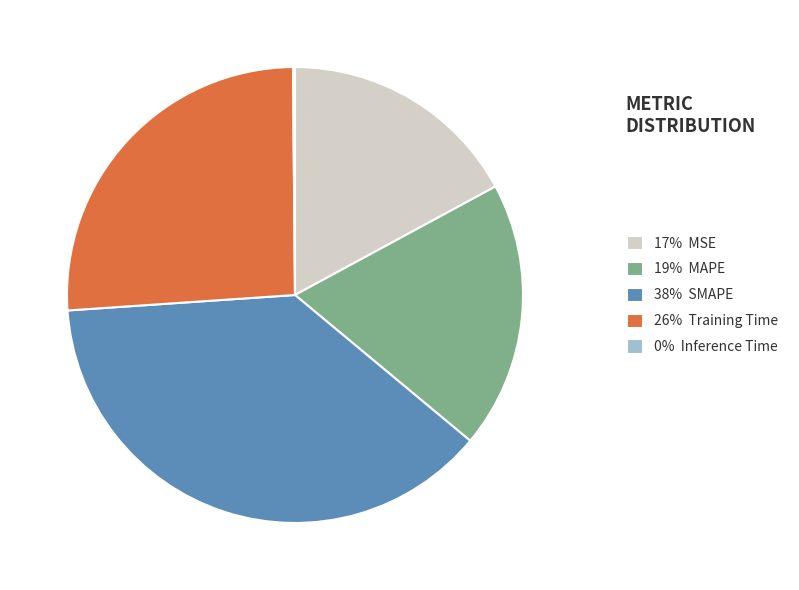

Is there any slice that represents more than half of the pie?

No